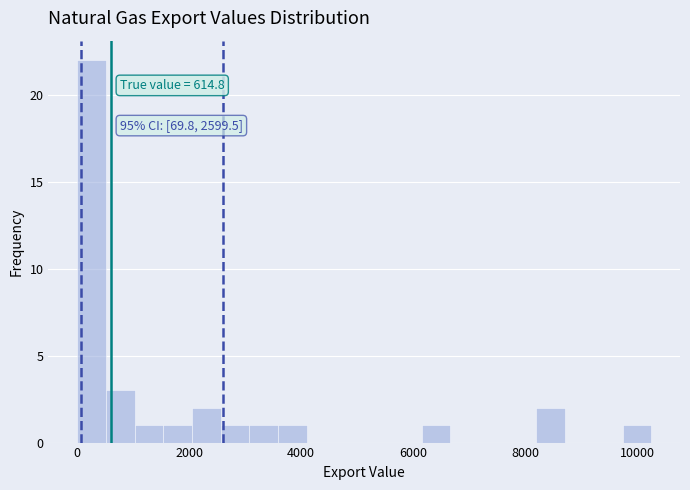

Around what value on the x-axis is the tallest bar? Give the approximate position of its centre, as read against the axis.

200